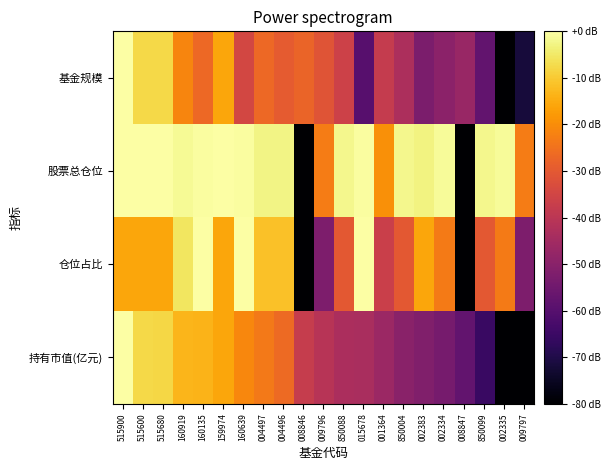

Reading left to right, extract all data points from this chart.

基金规模: 515900=0.0	515600=-7.8	515680=-7.8	160919=-21.5	160135=-26.9	159974=-15.7	160639=-34.5	004497=-26.8	004496=-29.6	008846=-27.7	009796=-31.0	850088=-36.2	015678=-59.7	001364=-38.0	850004=-42.8	002383=-52.7	002334=-49.5	008847=-47.2	850099=-57.8	002335=-80.0	009797=-71.8
股票总仓位: 515900=-0.1	515600=-0.1	515680=-0.1	160919=-1.5	160135=-0.5	159974=0.0	160639=-0.6	004497=-2.5	004496=-2.5	008846=-80.0	009796=-22.9	850088=-2.0	015678=-0.6	001364=-19.6	850004=-2.0	002383=-3.1	002334=-1.1	008847=-80.0	850099=-2.0	002335=-1.1	009797=-22.9
仓位占比: 515900=-15.8	515600=-15.7	515680=-15.9	160919=-5.4	160135=0.0	159974=-15.7	160639=-0.0	004497=-11.5	004496=-11.5	008846=-80.0	009796=-52.3	850088=-30.1	015678=-0.0	001364=-36.8	850004=-30.1	002383=-15.7	002334=-23.3	008847=-80.0	850099=-30.1	002335=-23.3	009797=-52.3
持有市值(亿元): 515900=0.0	515600=-7.7	515680=-7.8	160919=-13.2	160135=-13.7	159974=-15.7	160639=-21.2	004497=-23.6	004496=-26.4	008846=-37.7	009796=-40.7	850088=-43.2	015678=-43.5	001364=-46.5	850004=-49.8	002383=-51.6	002334=-53.6	008847=-57.7	850099=-65.6	002335=-80.0	009797=-80.0